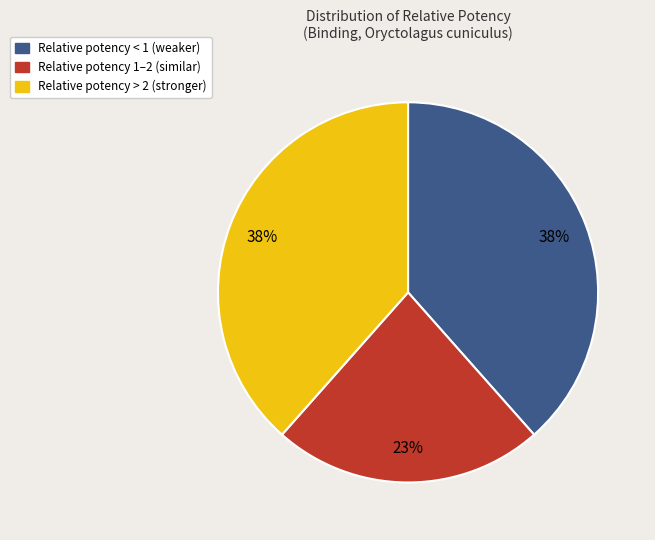

Does any single category account for the majority?

No